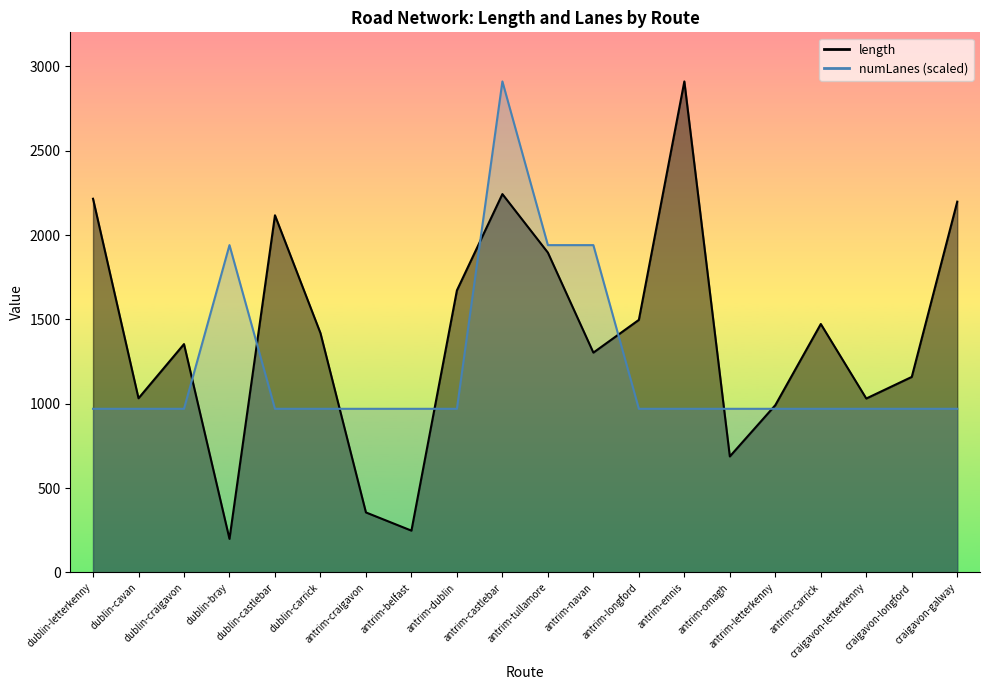

What is the maximum value shown in the chart?

2911.0